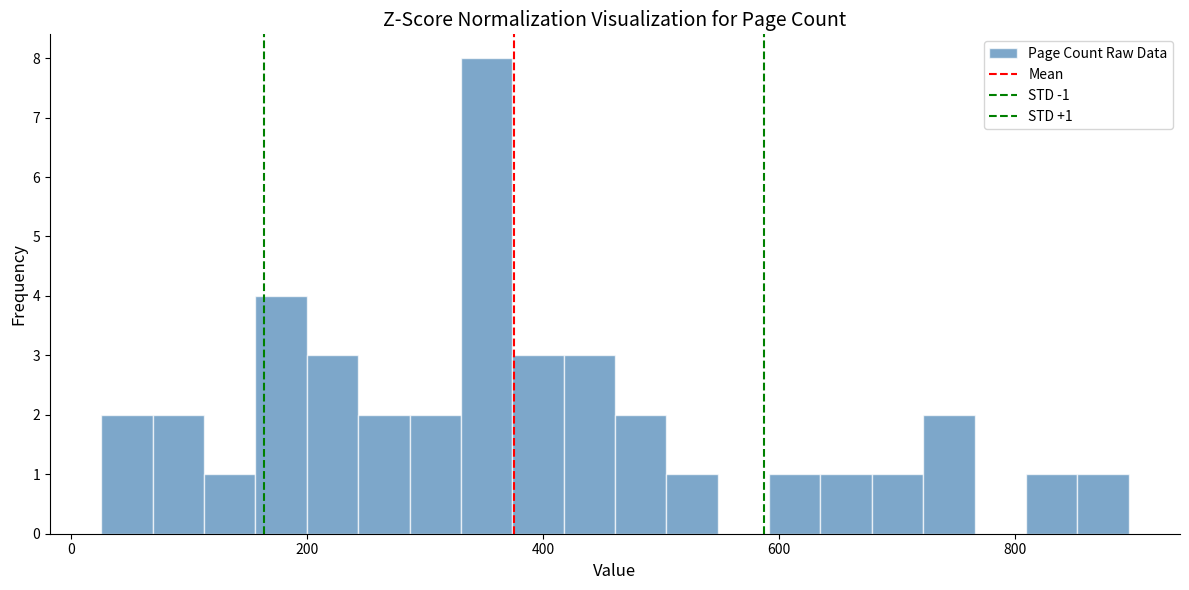

Around what value on the x-axis is the tallest bar? Give the approximate position of its centre, as read against the axis.

360